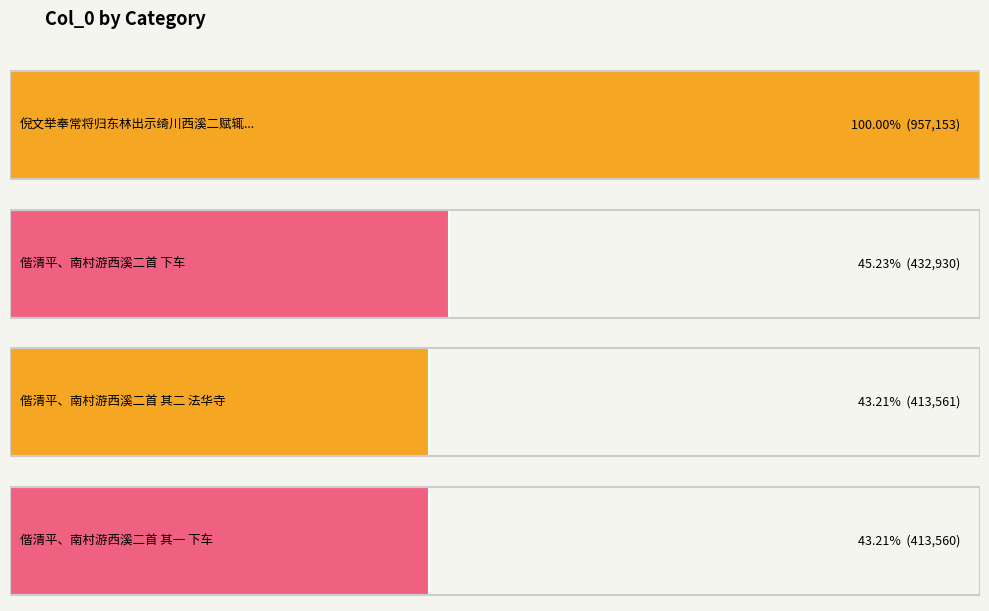

The value at 偕清平、南村游西溪二首 其一 下车 is 187995. True or false?

False